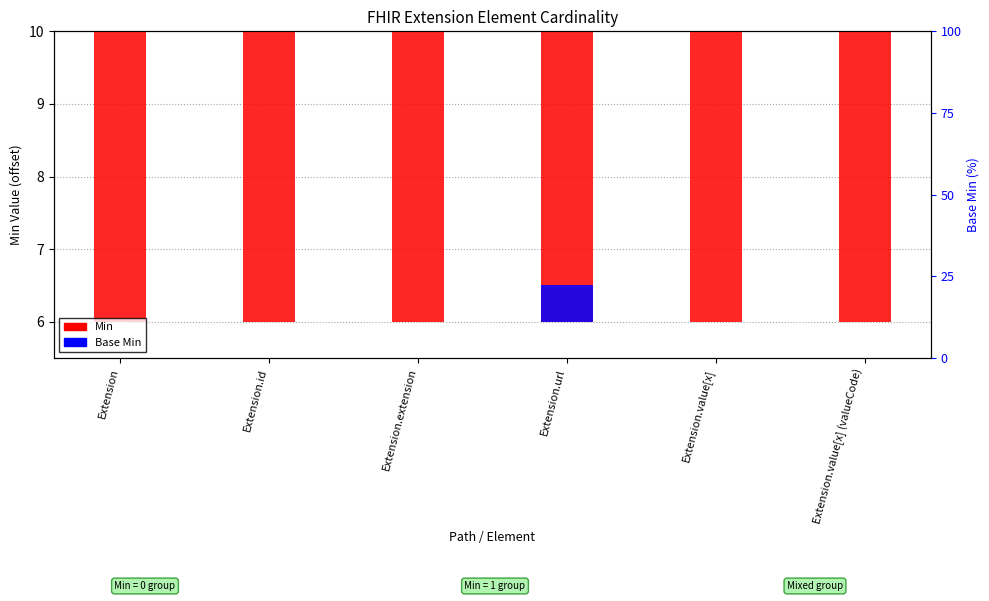

What are all the series names shown in the legend?

Min, Base Min